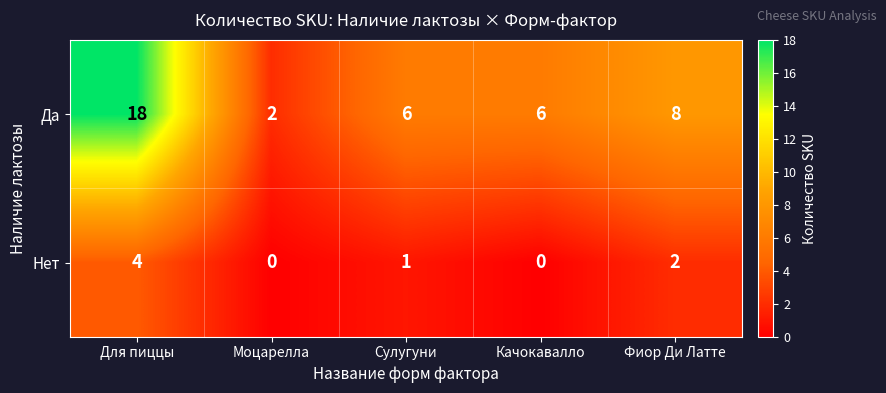

What is the sum of the Нет values at Сулугуни and Фиор Ди Латте?

3